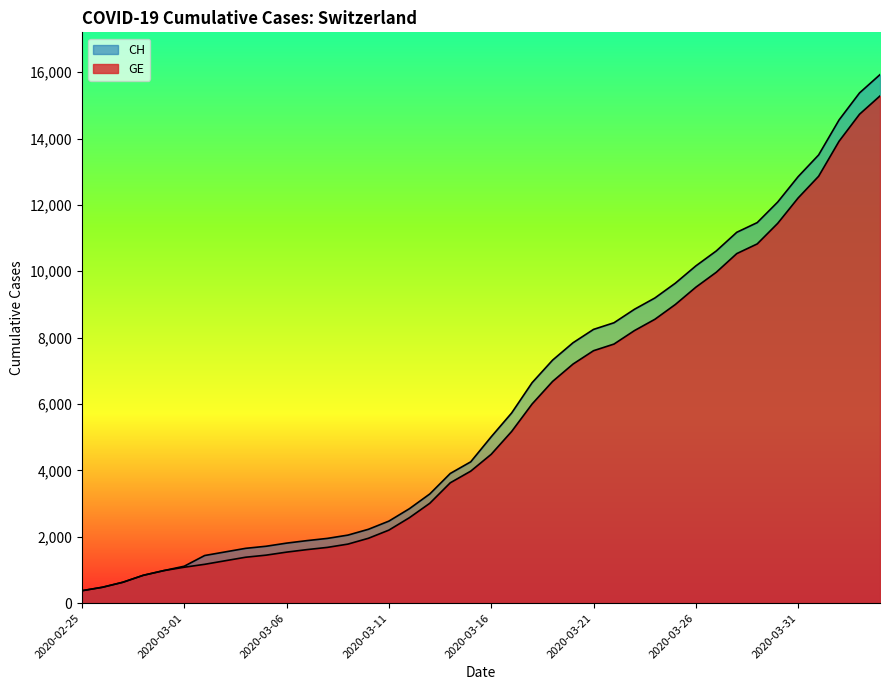

What are all the series names shown in the legend?

CH, GE